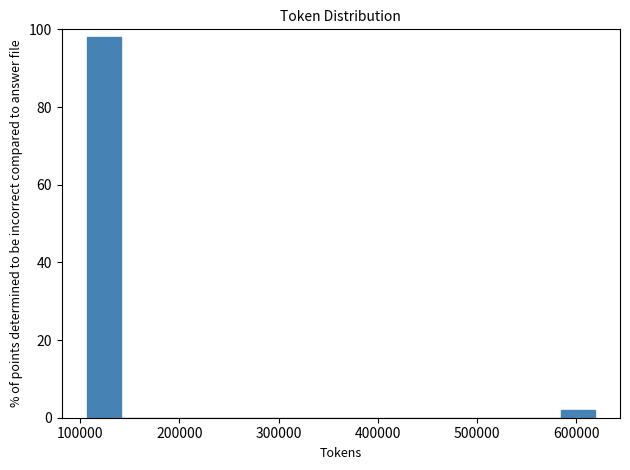

Around what value on the x-axis is the tallest bar? Give the approximate position of its centre, as read against the axis.

120000